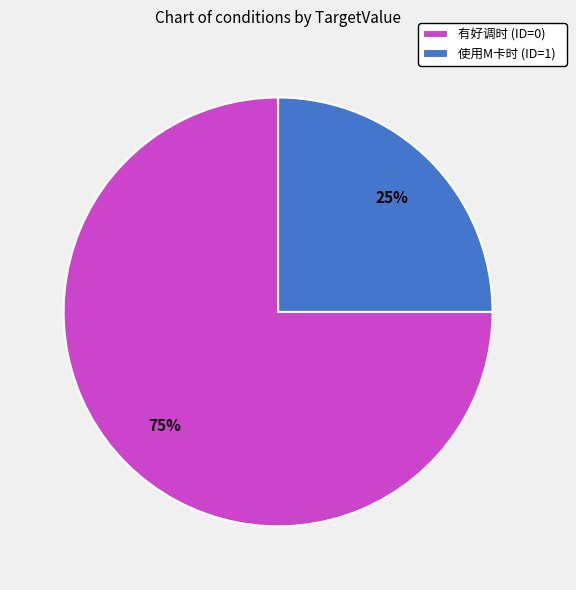

How many slices are in this pie chart?

2